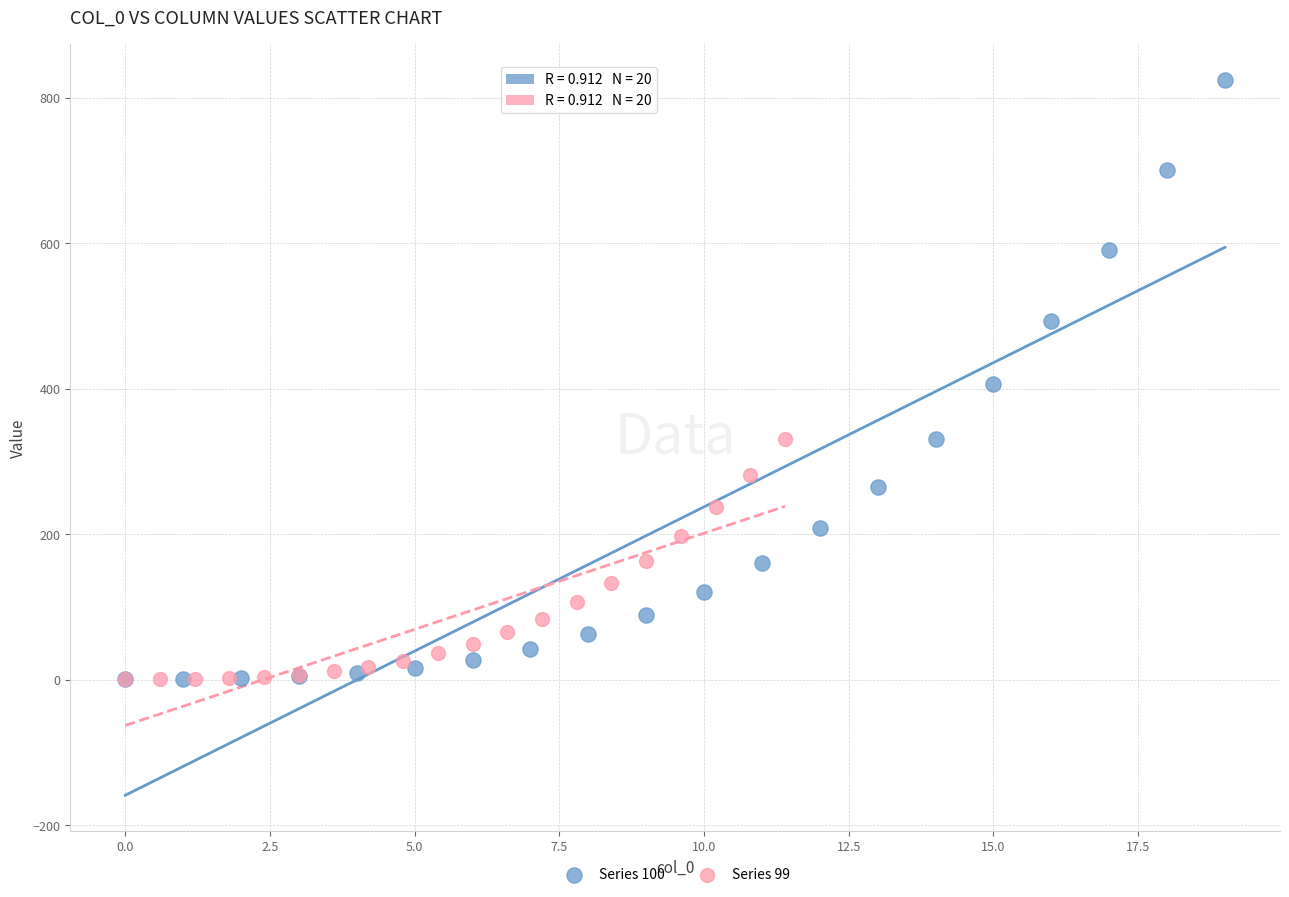

Which series has the widest spread of Y values?

Series 100